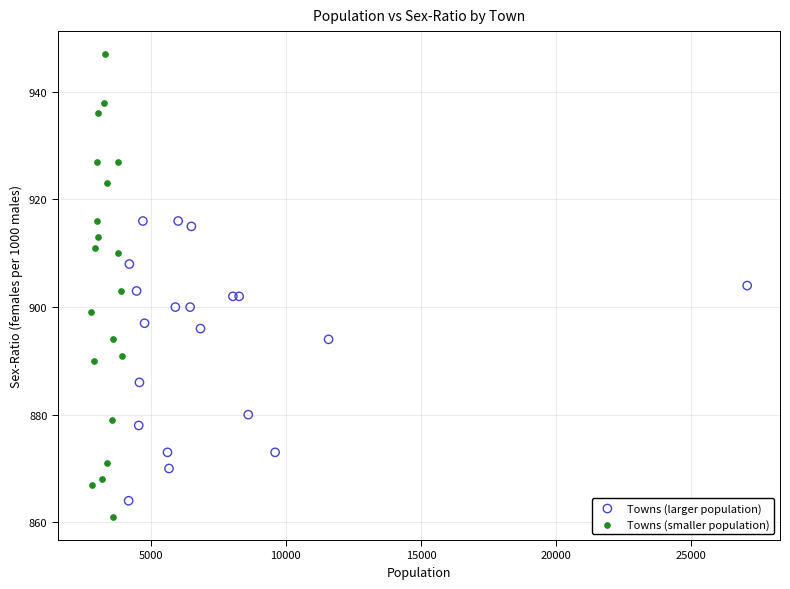

Which series has the largest Y range (max minus min)?

Towns (smaller population)